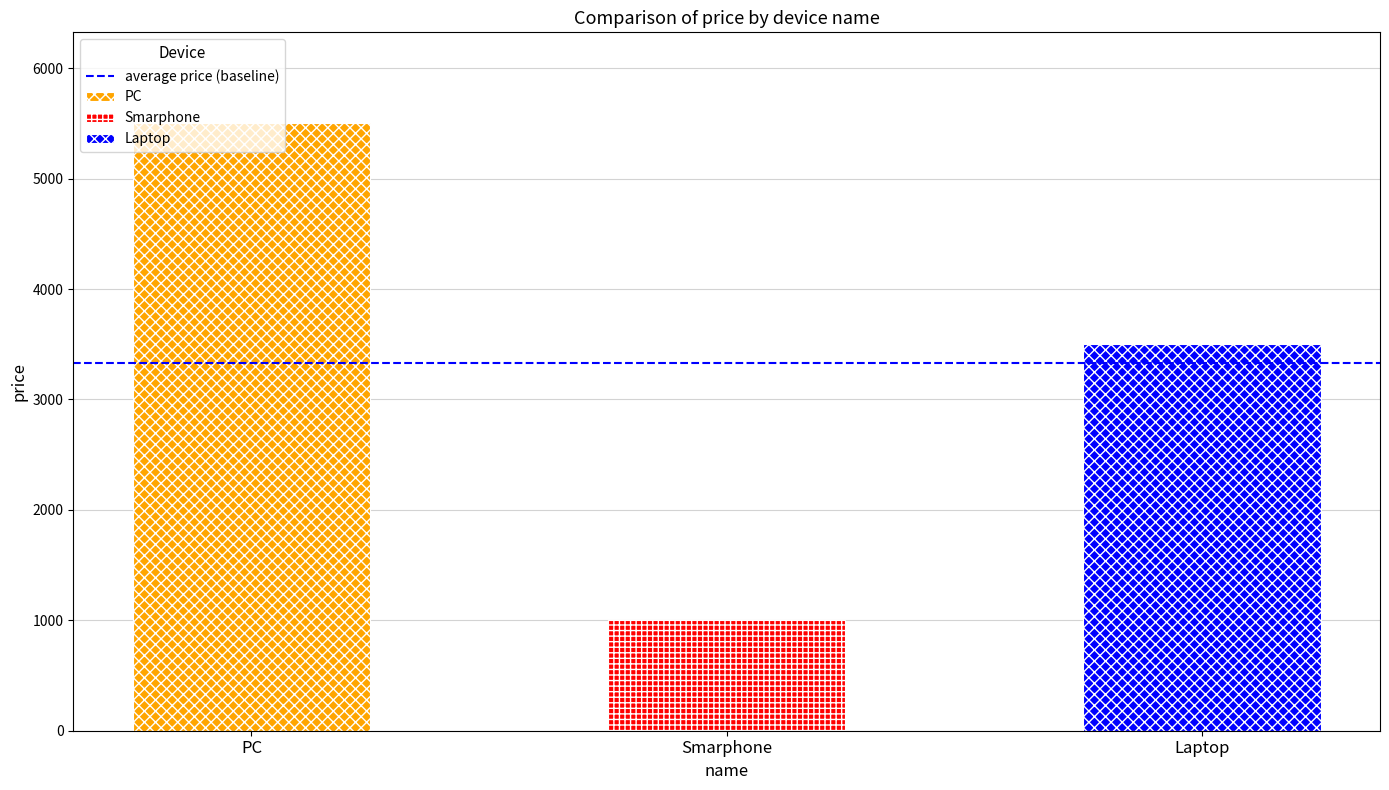

At which category does the chart reach its peak across all series?

PC